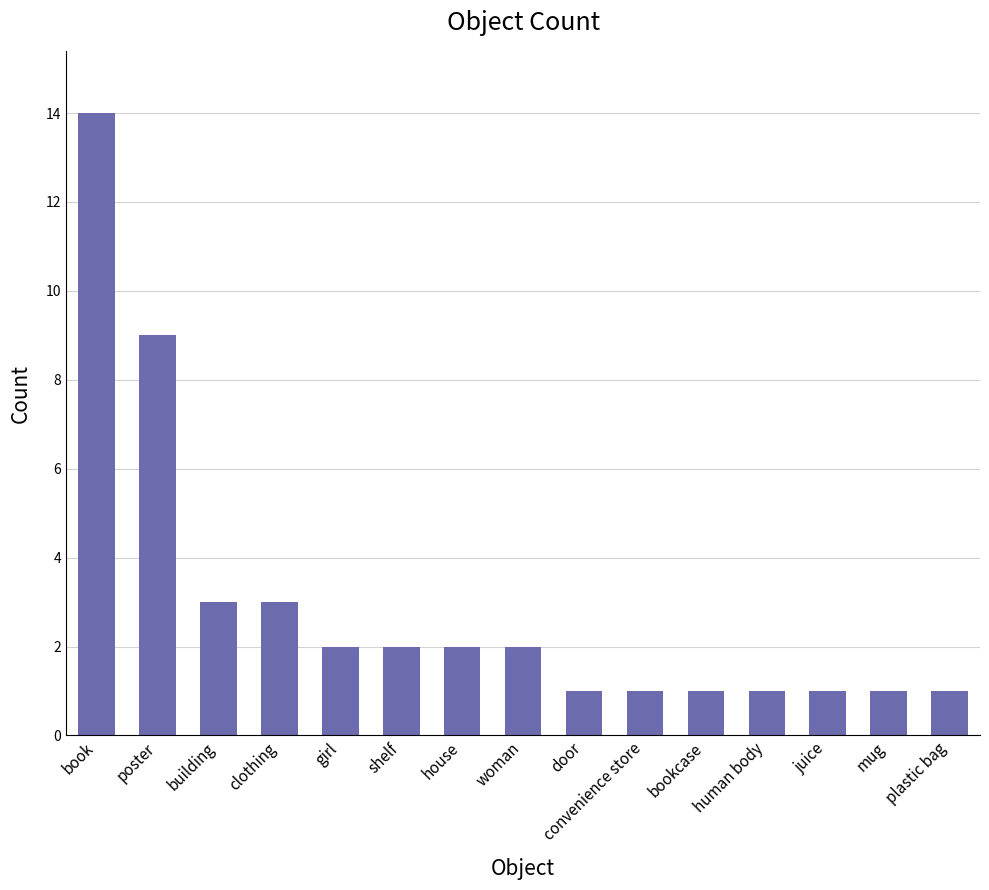

The chart shows a value of 1 at house. True or false?

False